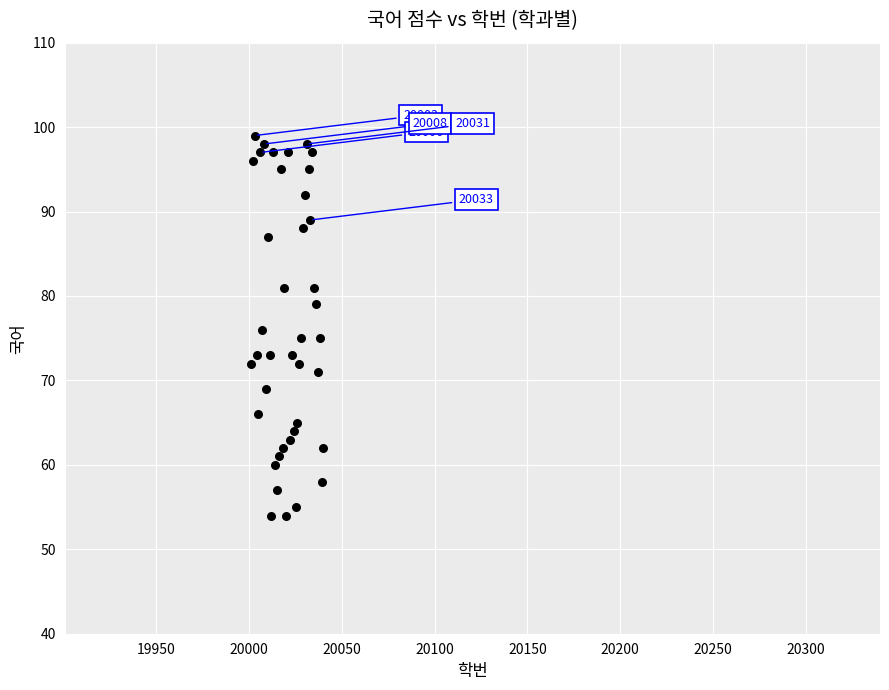

What is the range of Y values (max minus min)?

45